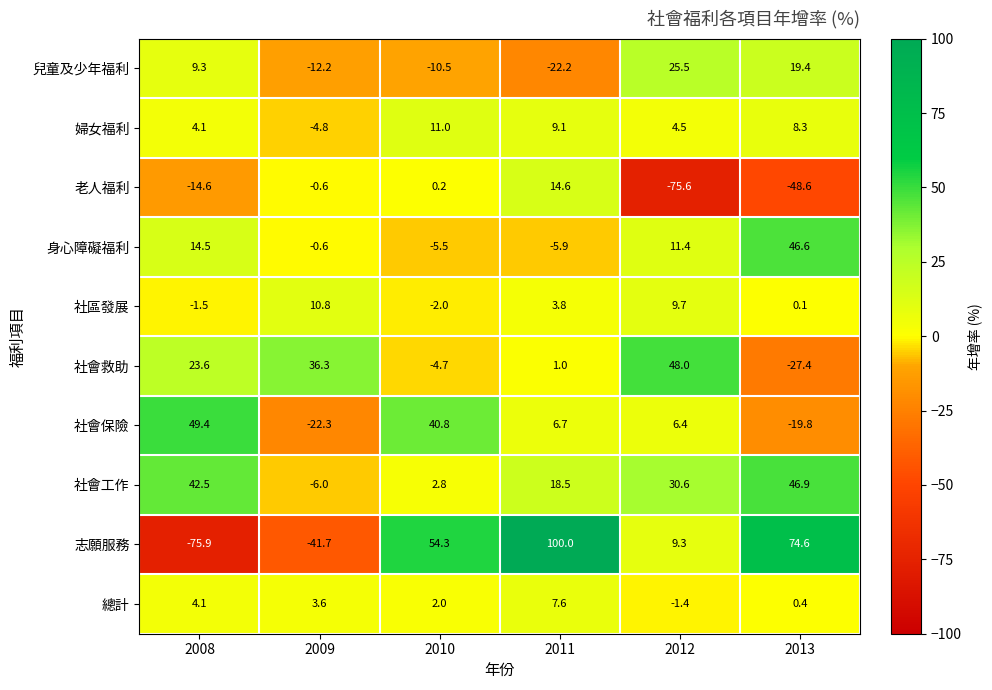

At which category is the sum across all series the highest?

2011